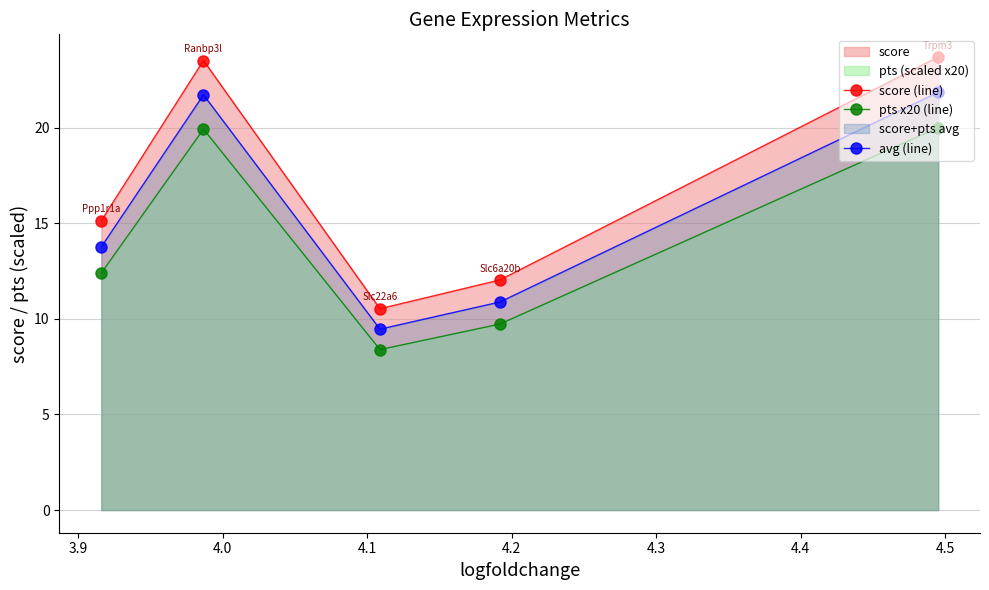

True or false: score (line) and avg (line) cross at least once.

False